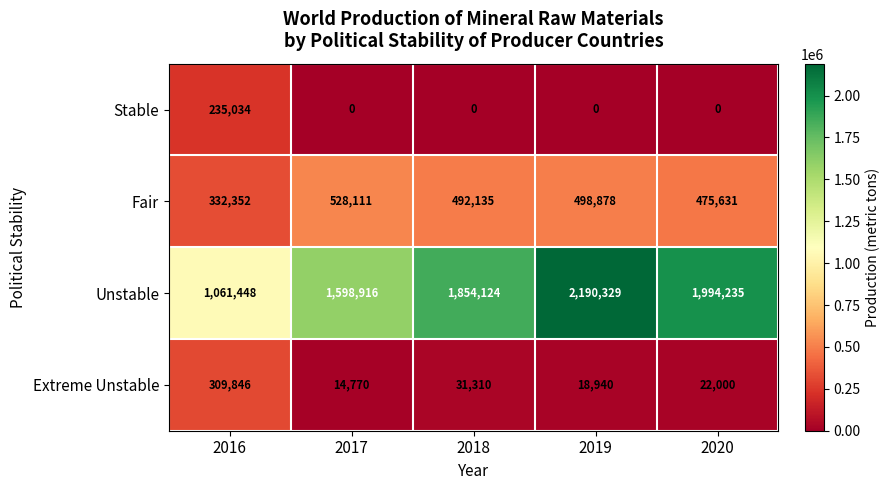

What is the difference between the maximum and second lowest values in the Fair series?

52480